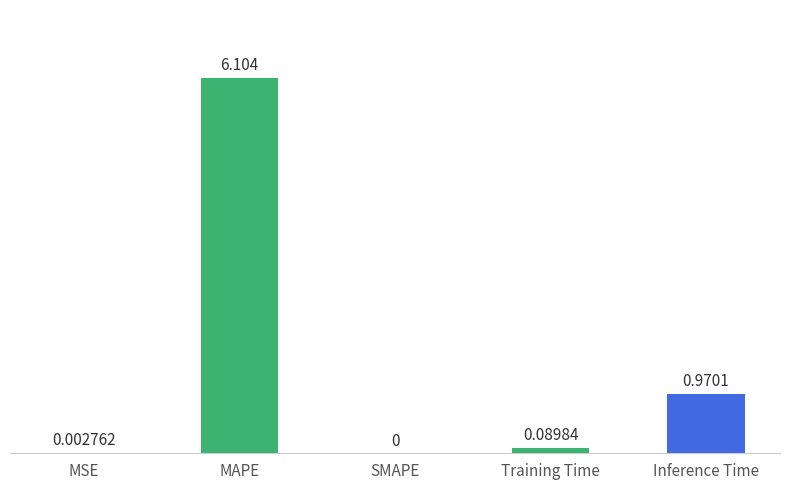

How many values exceed 0?

4